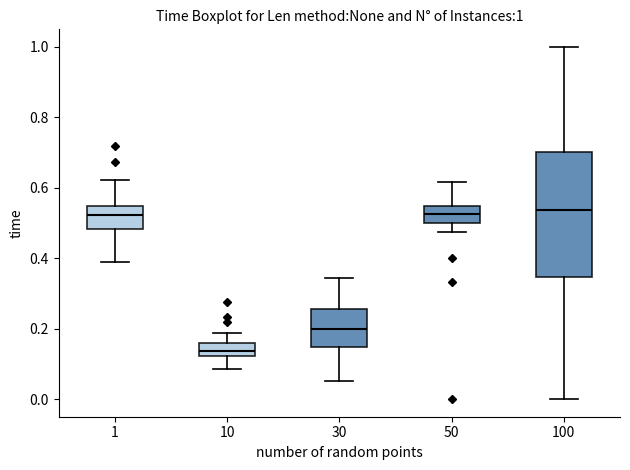

Which box is the tallest, from its lower edge to its upper edge?

100